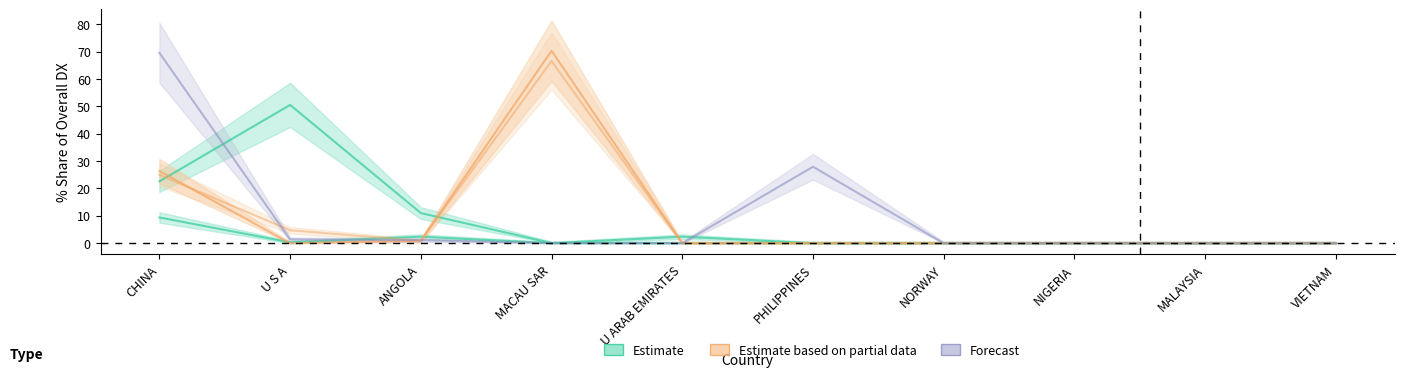

The 201812_% Share of overall DX series shows 0.0 at VIETNAM. True or false?

True